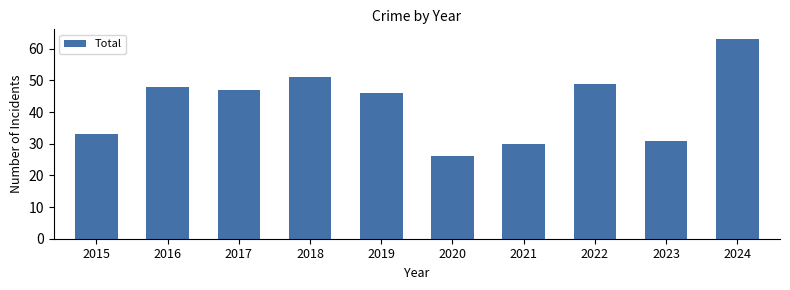

Which category has the lowest value across all series?

2020